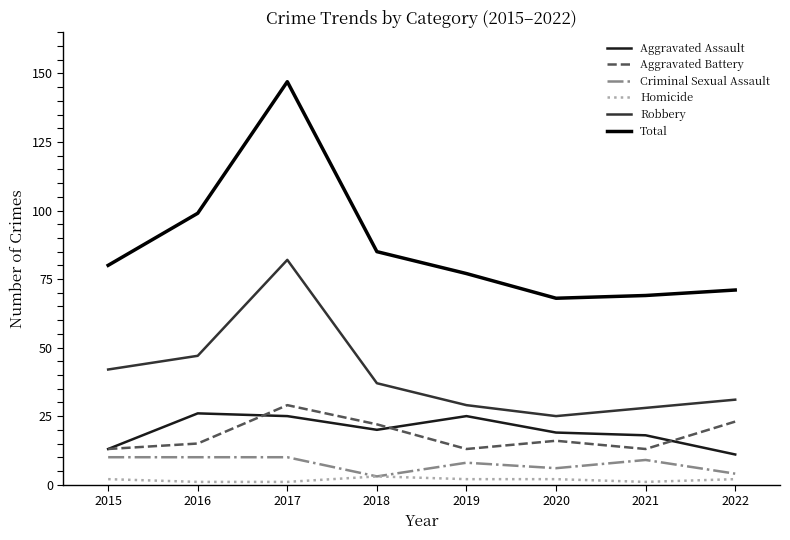

True or false: Total and Aggravated Assault cross at least once.

False